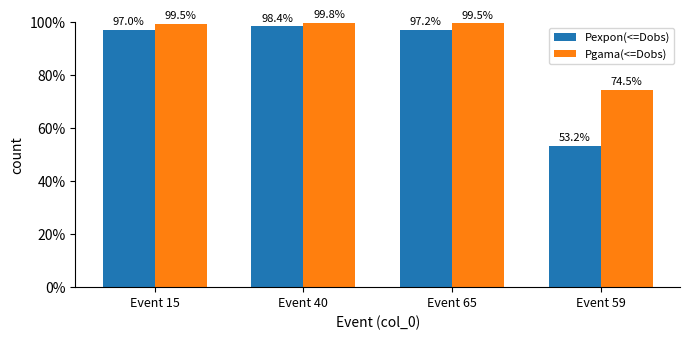

What is the spread (max minus min) of values at Event 65?

2.3